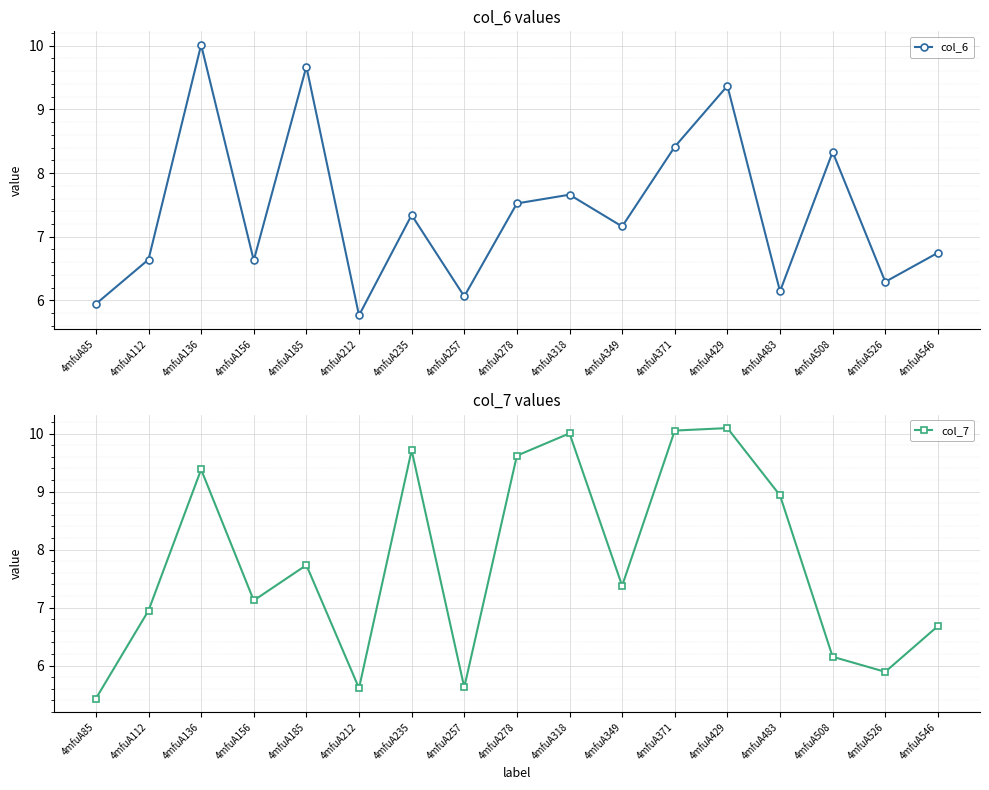

What is the value of the col_6 point at the 2nd from the left?

6.6